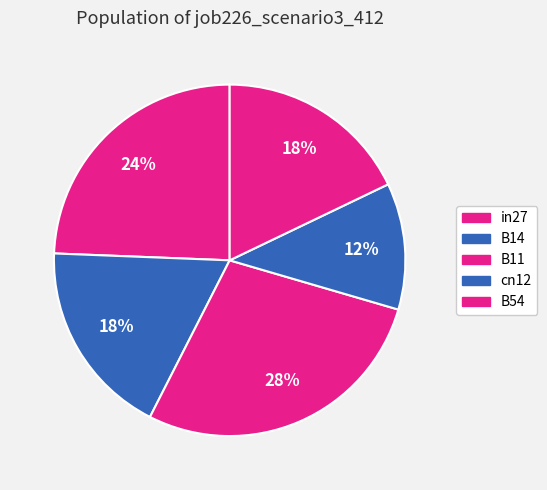

Does any single category account for the majority?

No